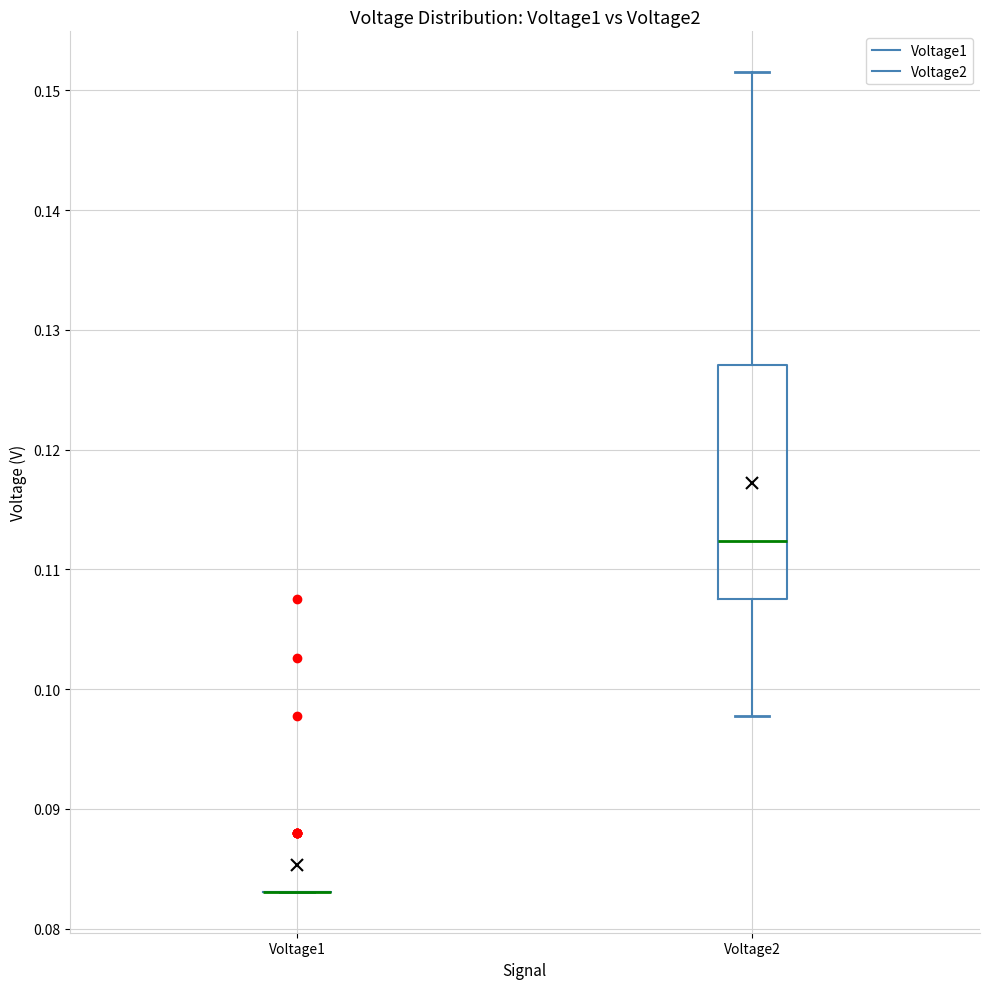

Reading left to right, transcribe this box plot: for each box, give where its median line is, the range the box spans, and where its two whiskers end, as read against the y-axis. The values are not printed on the chart, so give them approximately, as read against the axis.

Voltage1: box collapsed to a line at 0.083, whiskers 0.083 to 0.083
Voltage2: median 0.112, box 0.108 to 0.127, whiskers 0.098 to 0.152